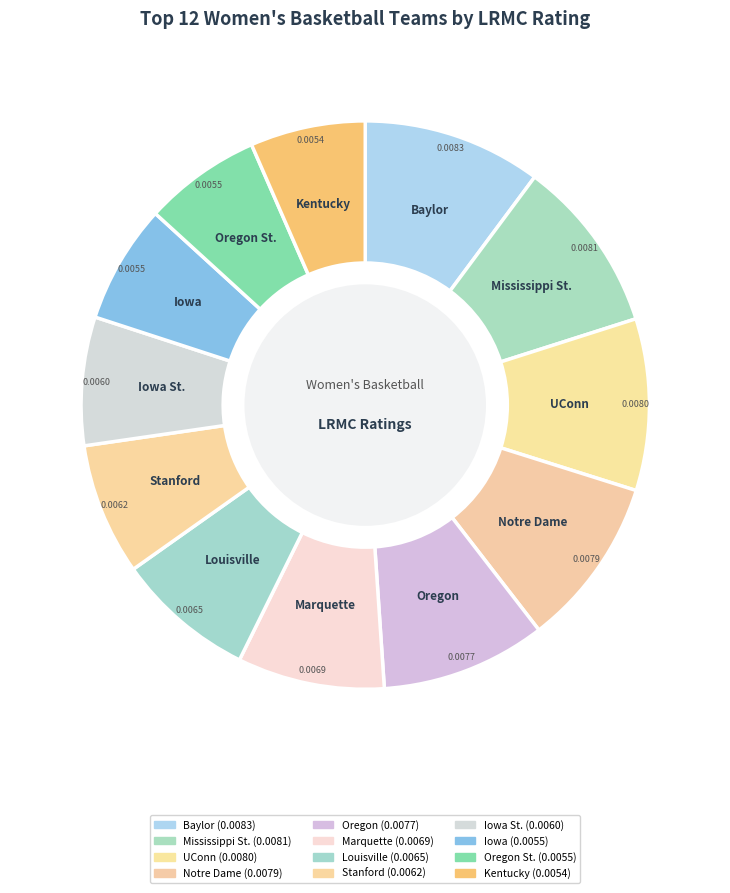

Which category has the biggest portion of the pie?

Baylor